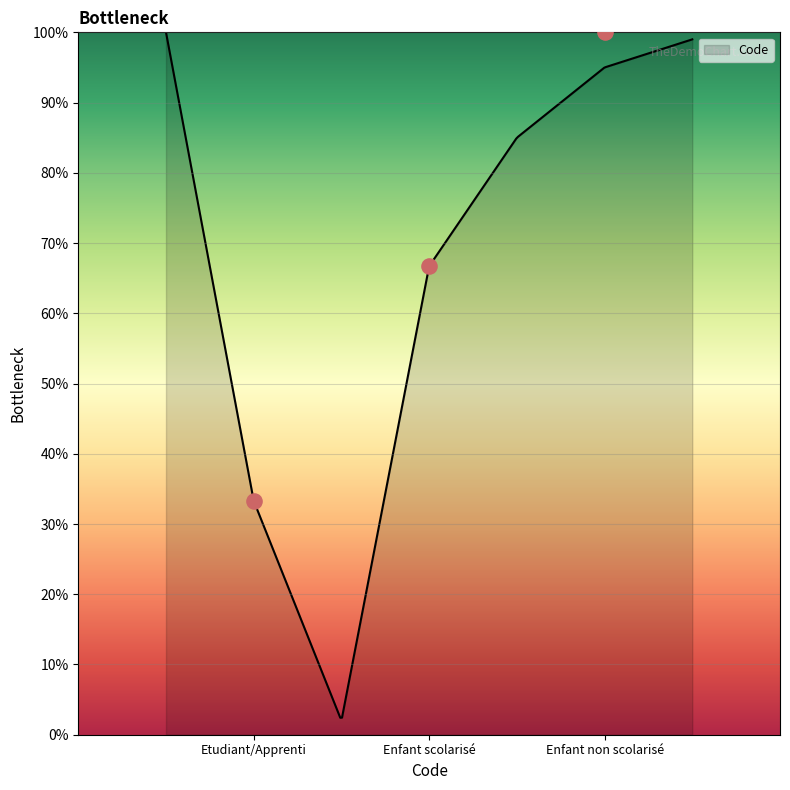

Which has a higher value, Enfant scolarisé or Enfant non scolarisé?

Enfant non scolarisé